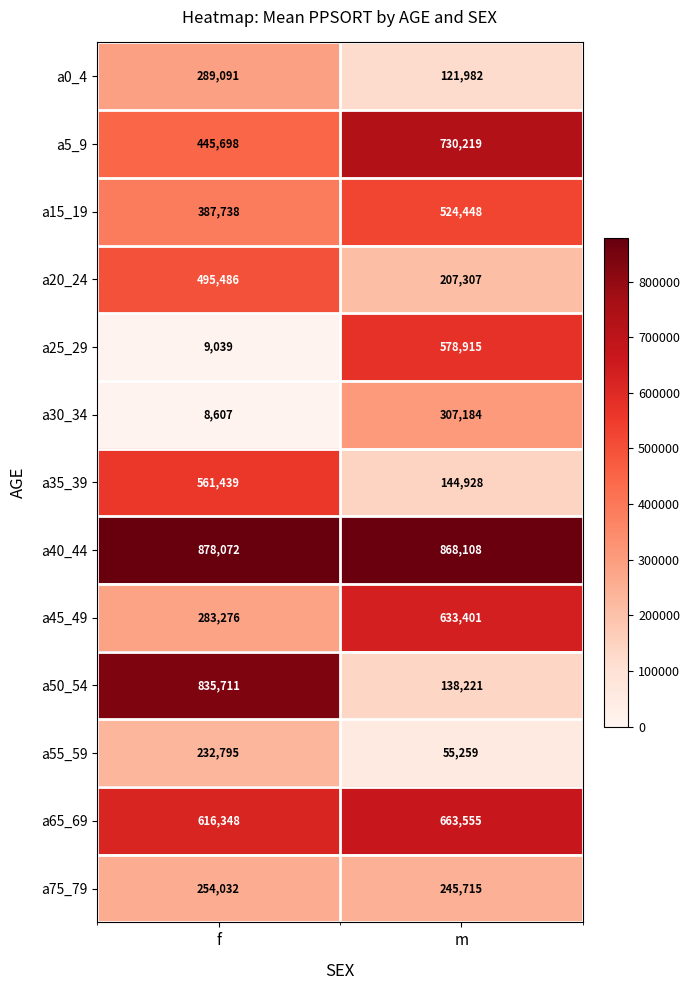

What is the smallest value displayed?

8607